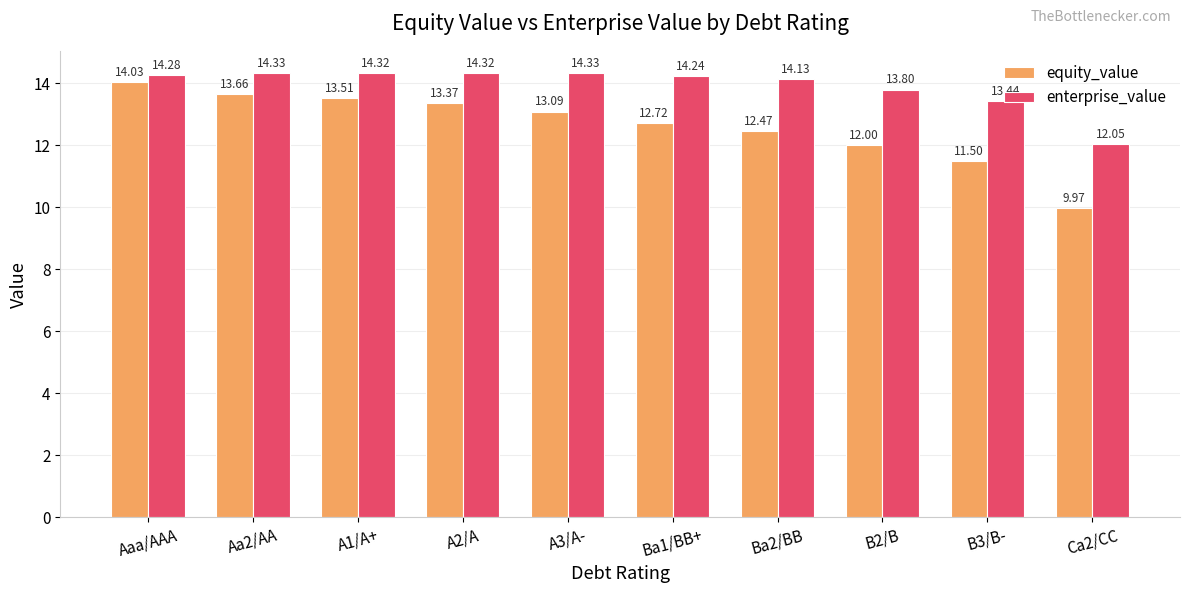

Reading right to left, extract all data points from this chart.

equity_value: Ca2/CC=10.0	B3/B-=11.5	B2/B=12.0	Ba2/BB=12.5	Ba1/BB+=12.7	A3/A-=13.1	A2/A=13.4	A1/A+=13.5	Aa2/AA=13.7	Aaa/AAA=14.0
enterprise_value: Ca2/CC=12.1	B3/B-=13.4	B2/B=13.8	Ba2/BB=14.1	Ba1/BB+=14.2	A3/A-=14.3	A2/A=14.3	A1/A+=14.3	Aa2/AA=14.3	Aaa/AAA=14.3